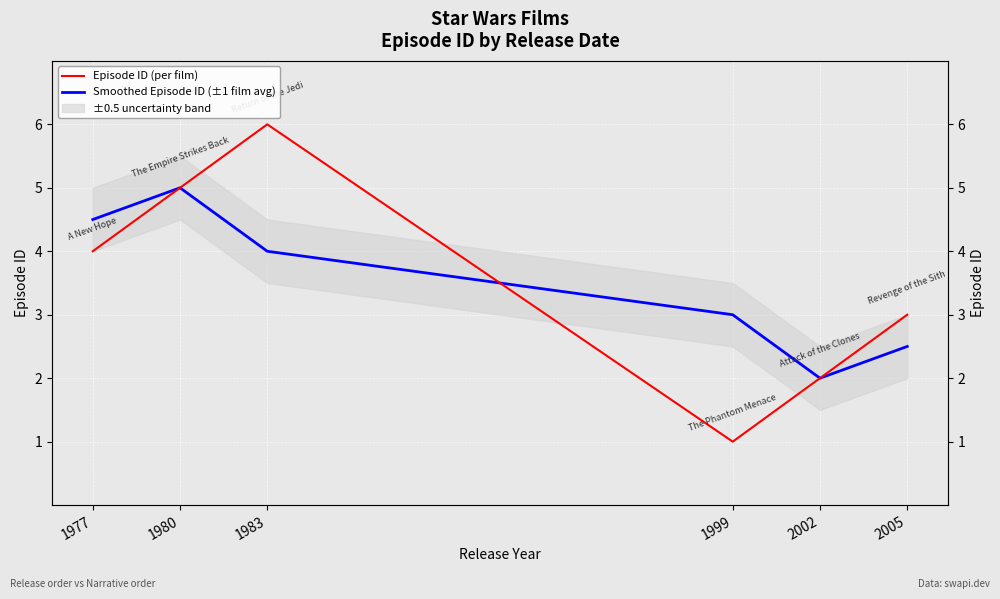

Which category has the highest value in the Smoothed Episode ID (±1 film avg) series?

1980